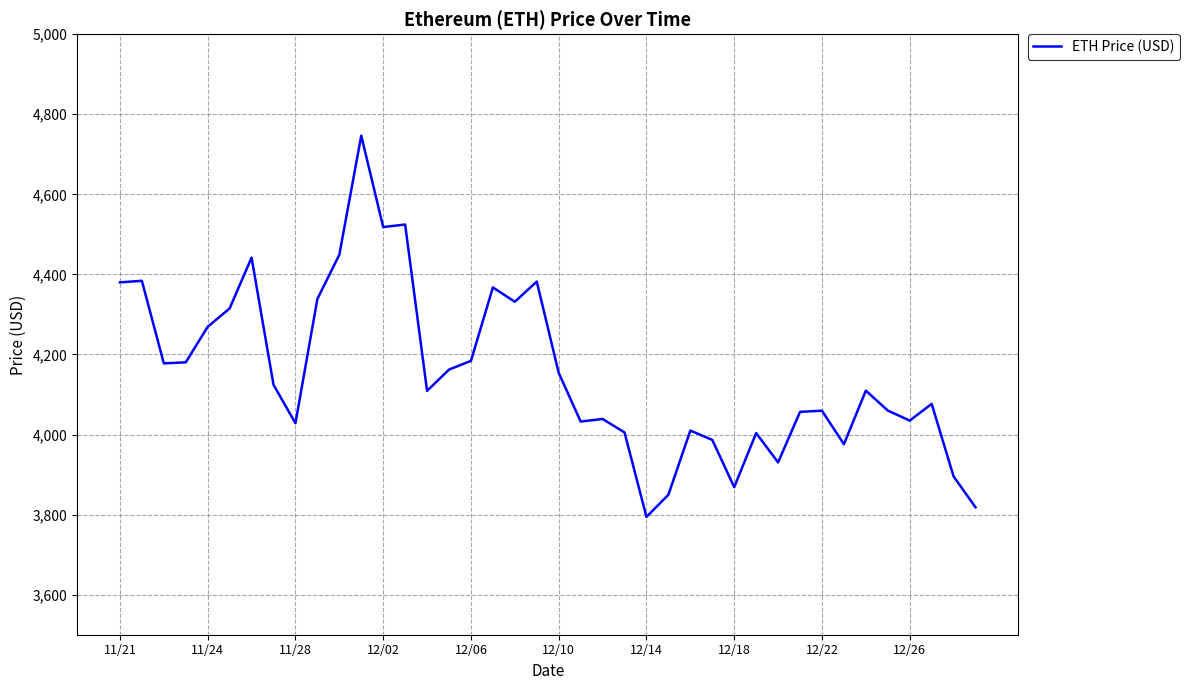

What is the greatest value displayed?

4746.4